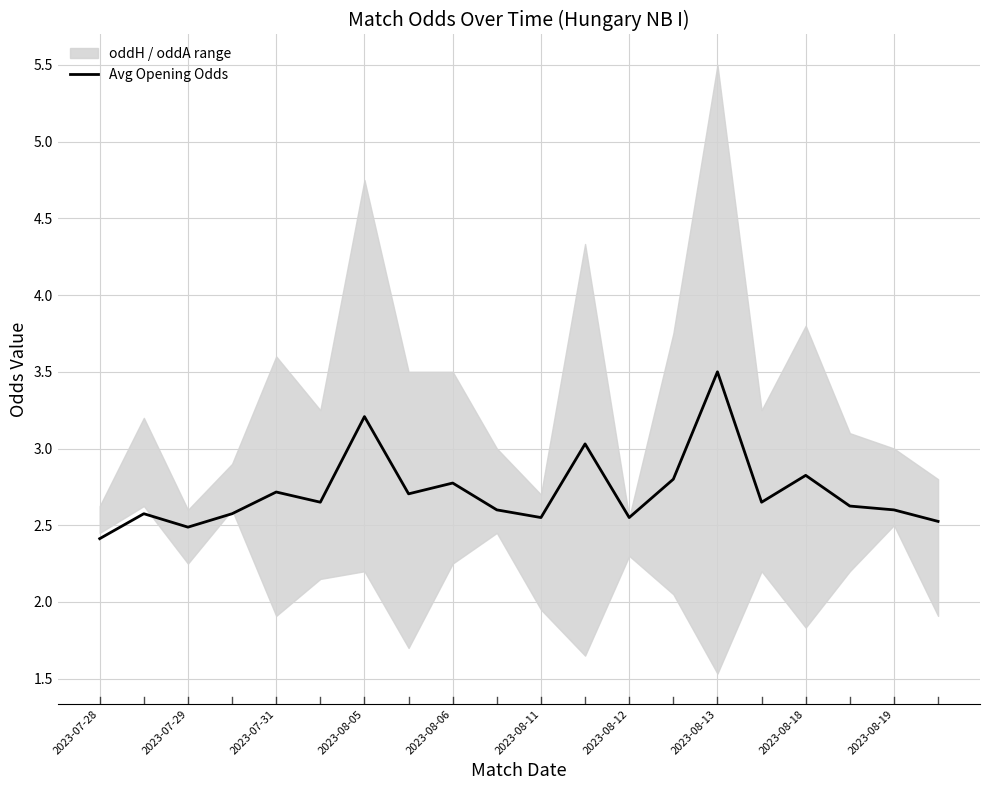

The Avg Opening Odds series shows 2.8 at 2023-08-18. True or false?

True